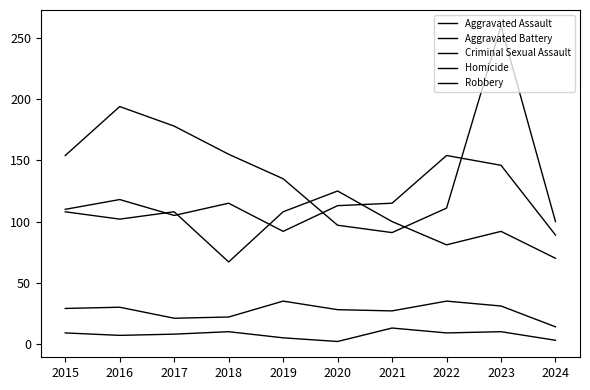

Read the Robbery value at 2020, to the nearest 10.

100